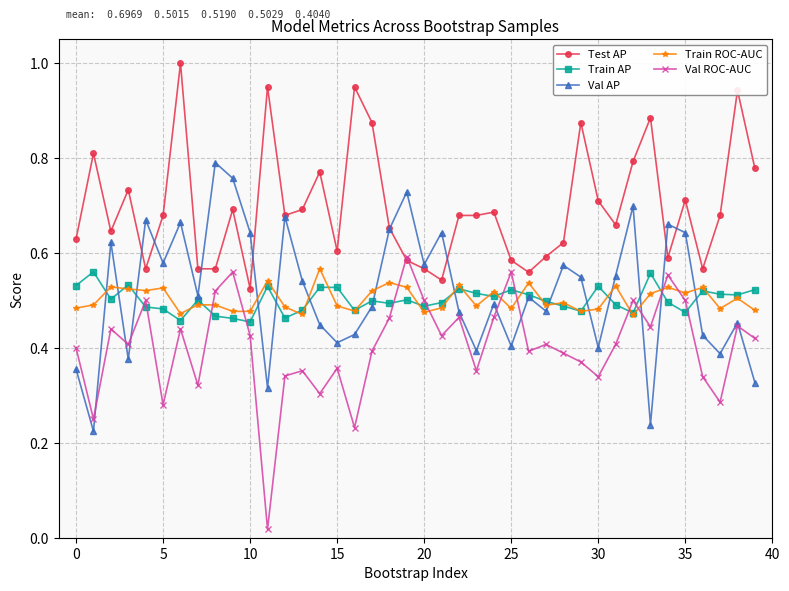

True or false: Train ROC-AUC and Test AP intersect in this chart.

False